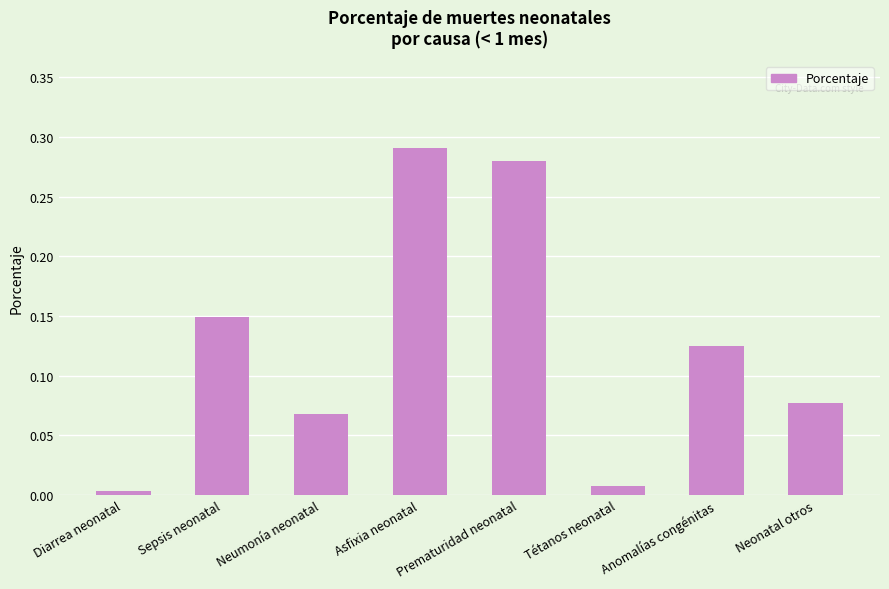

What is the sum of all values?

1.0